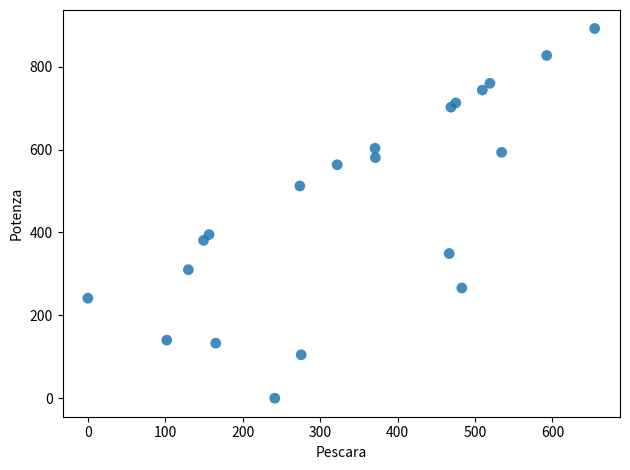

What Y value in the scatter plot is closest to 446?

394.8